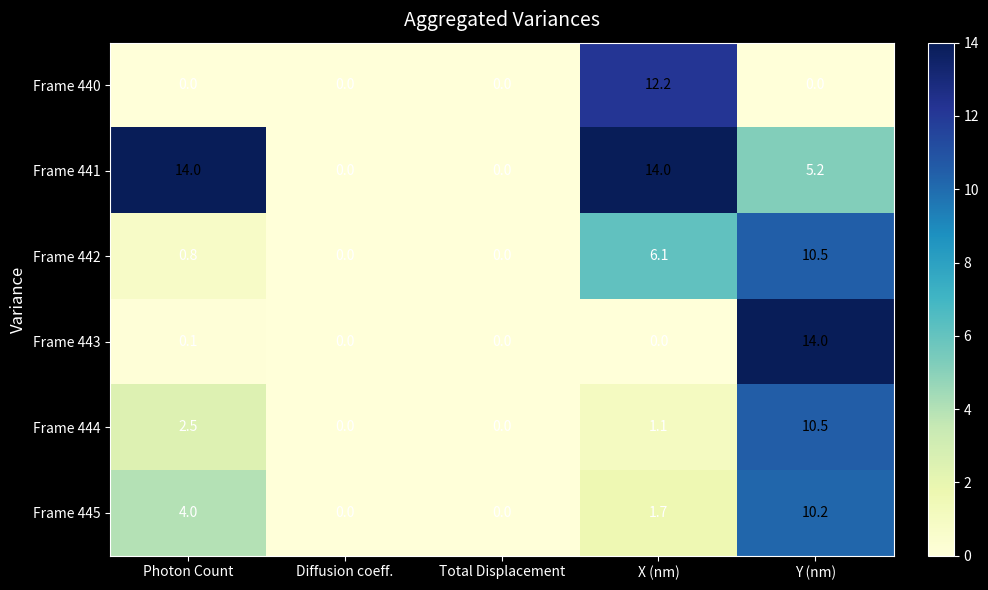

Which series has the largest total across all categories?

Frame 441